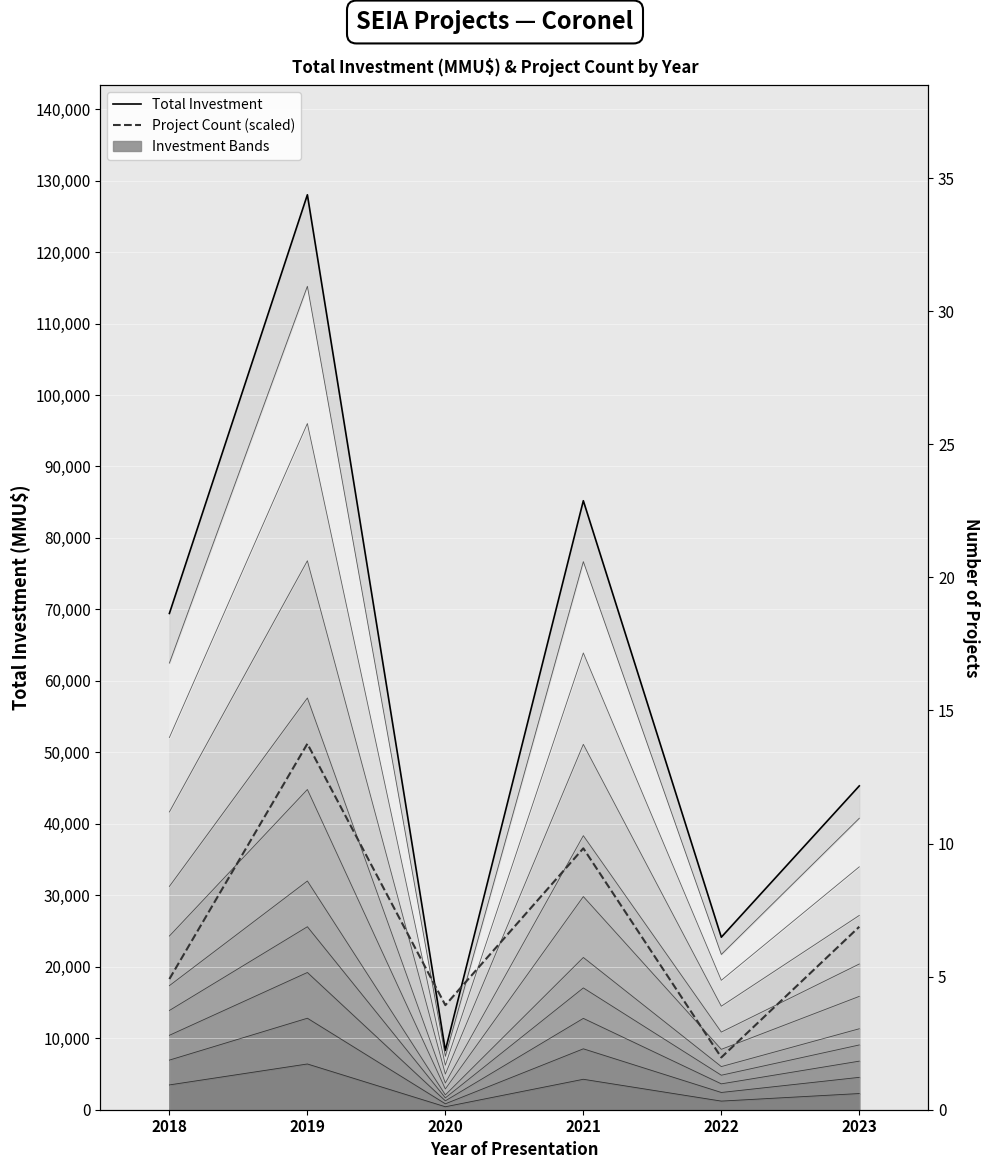

How many data points in Total Investment are less than 69436?

3